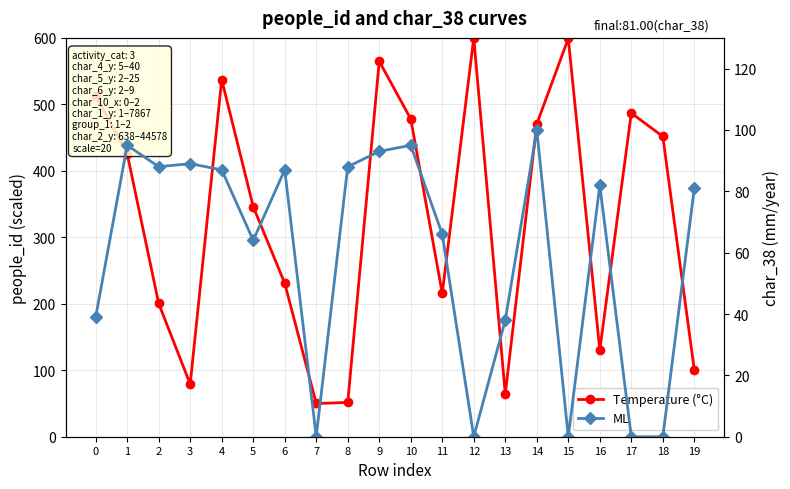

Does the chart have visible grid lines?

Yes